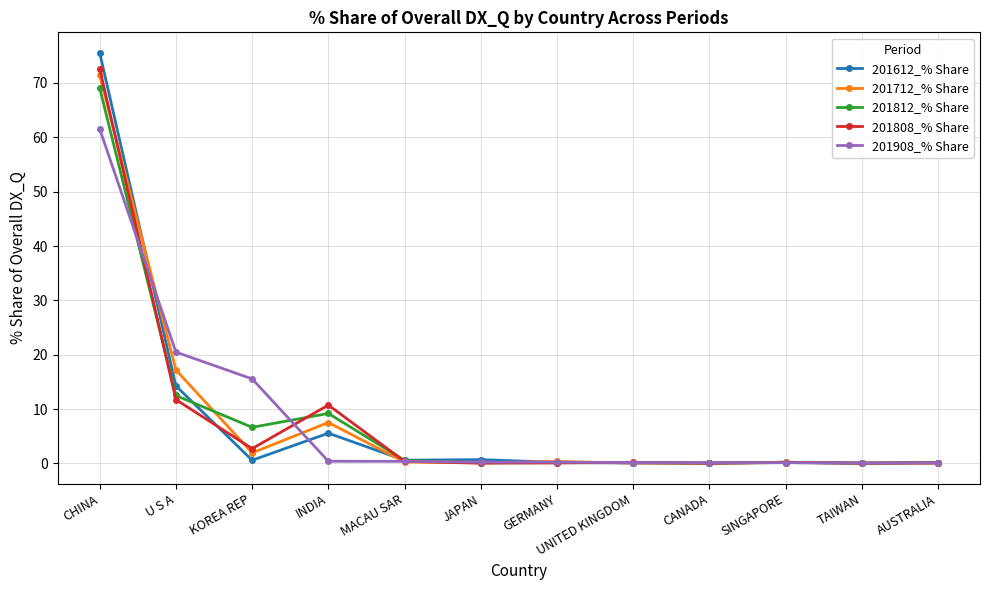

True or false: 201612_% Share has more than 1 interior local peaks.

True